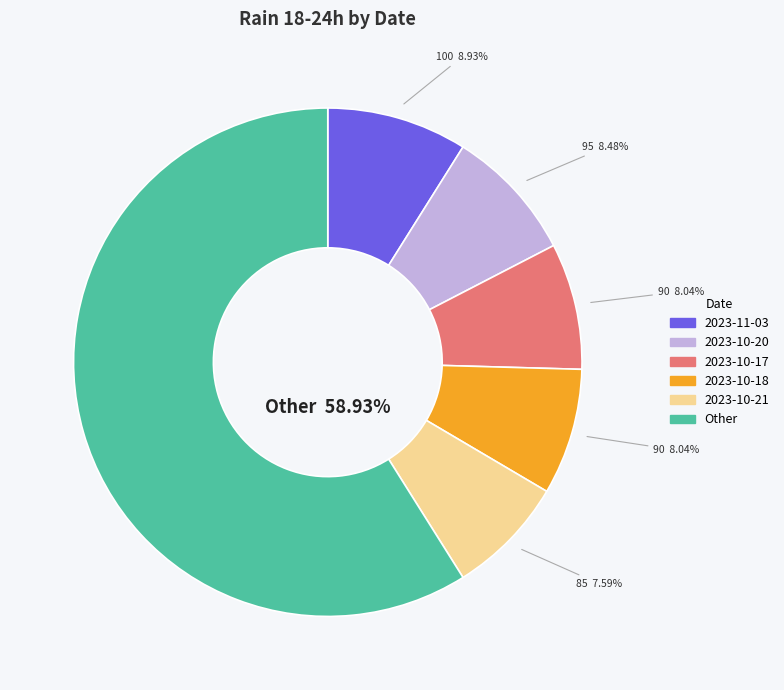

Is there a majority slice in this chart?

Yes